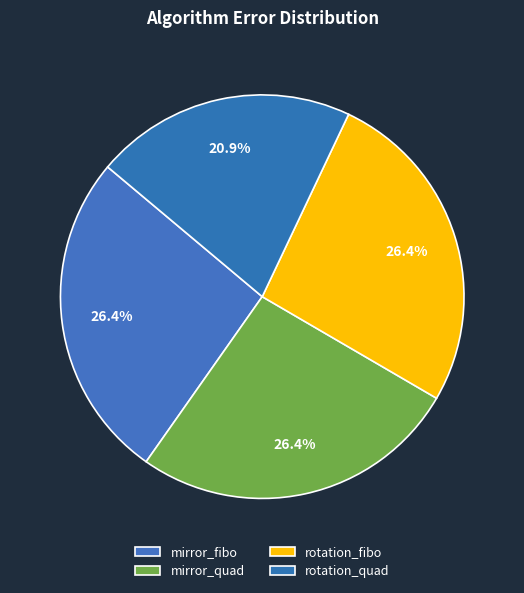

Which slice is the smallest?

rotation_quad